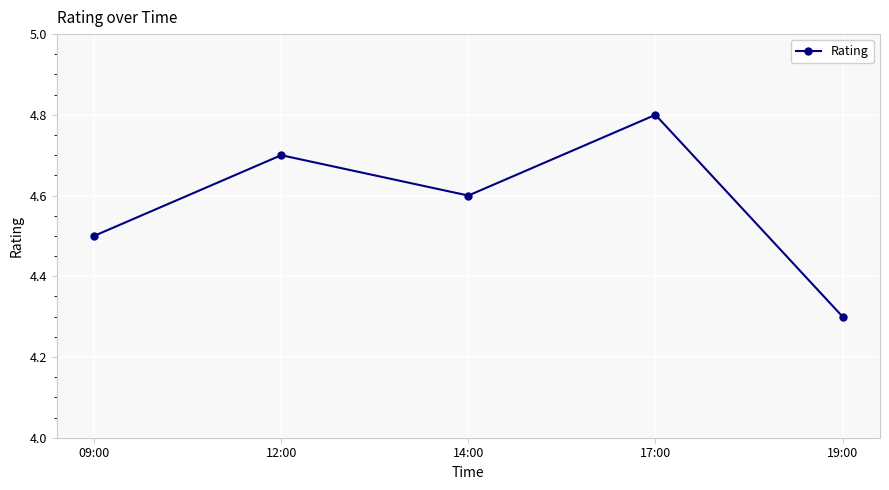

What is the difference between the values at 12:00 and 19:00?

0.4